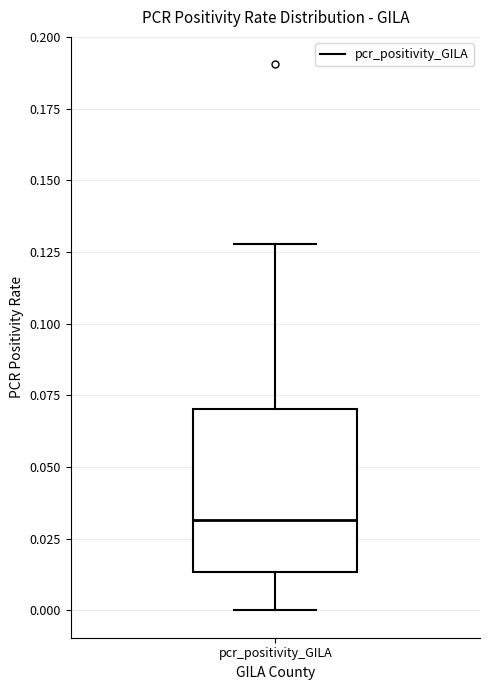

Read this box plot against the y-axis: the position of the median line, the range covered by the box, and the ends of both whiskers. The values are not printed on the chart, so give them approximately, as read against the axis.

median 0.030, box 0.015 to 0.070, whiskers 0.000 to 0.130